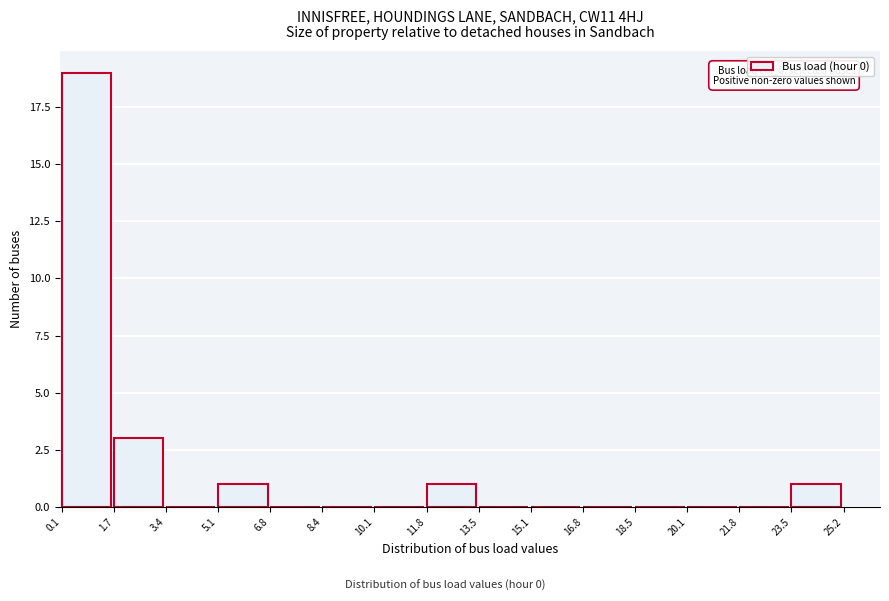

Over which range of the x-axis is the bar tallest?

0.1 to 1.7